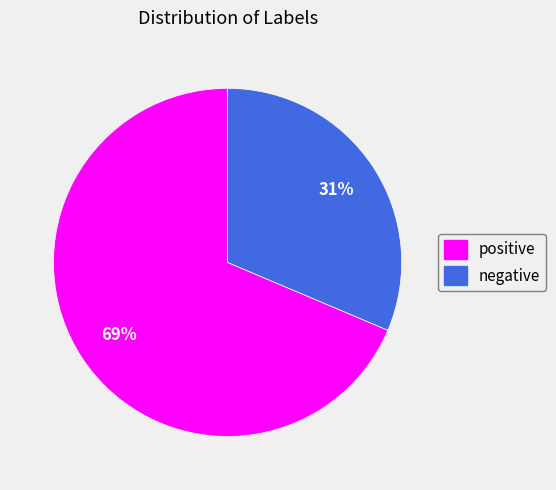

Is the sum of positive and negative greater than half?

Yes